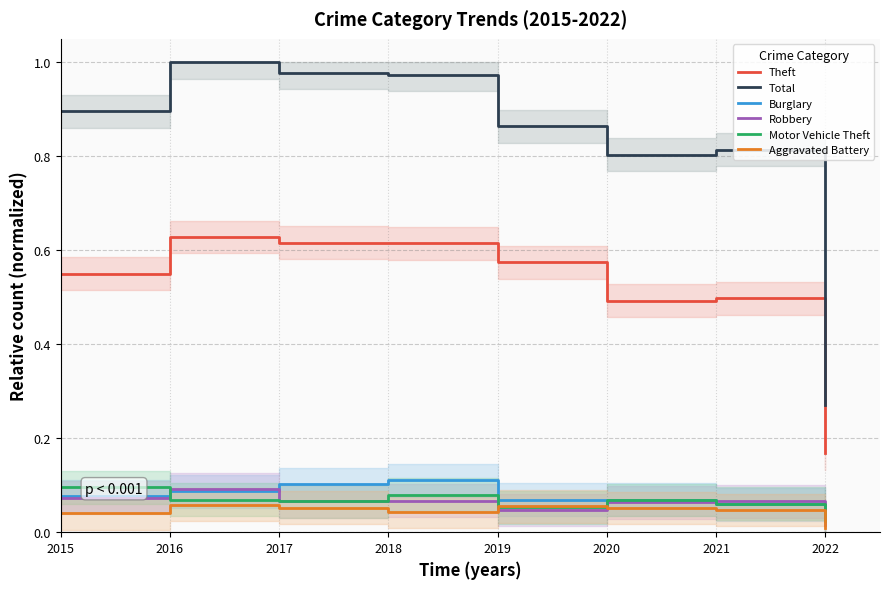

Does the chart have visible grid lines?

Yes